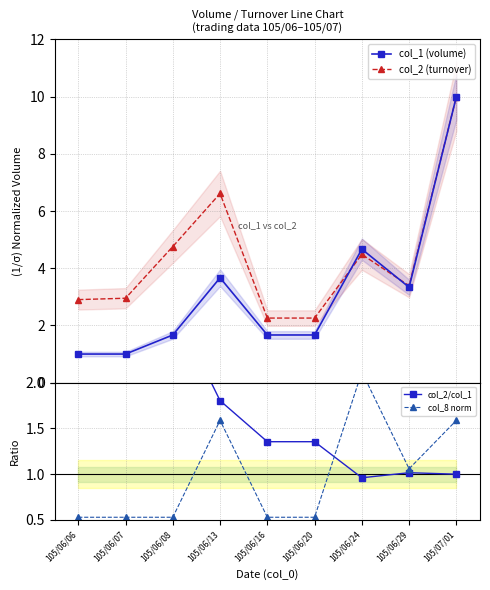

List the labels in order of col_2/col_1 value, smallest first.

105/06/24, 105/07/01, 105/06/29, 105/06/16, 105/06/20, 105/06/13, 105/06/08, 105/06/06, 105/06/07